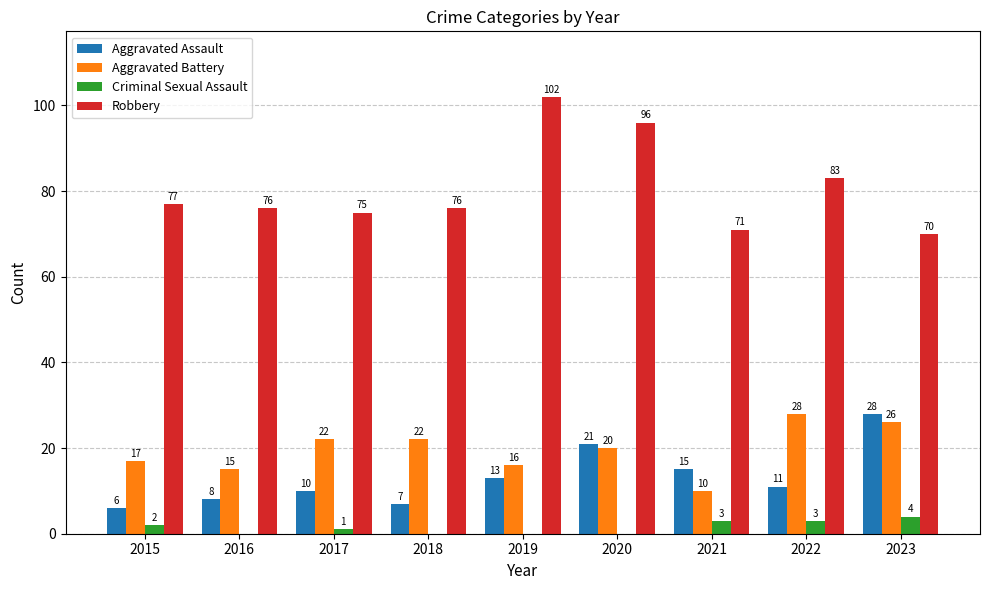

Which series has the widest spread of values?

Robbery